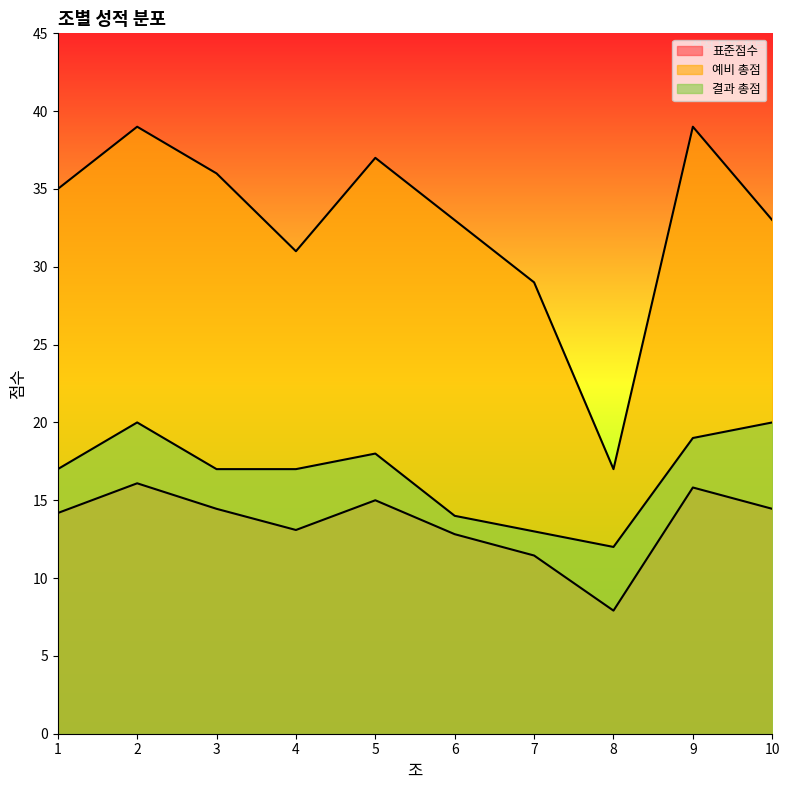

What are all the series names shown in the legend?

표준점수, 예비 총점, 결과 총점